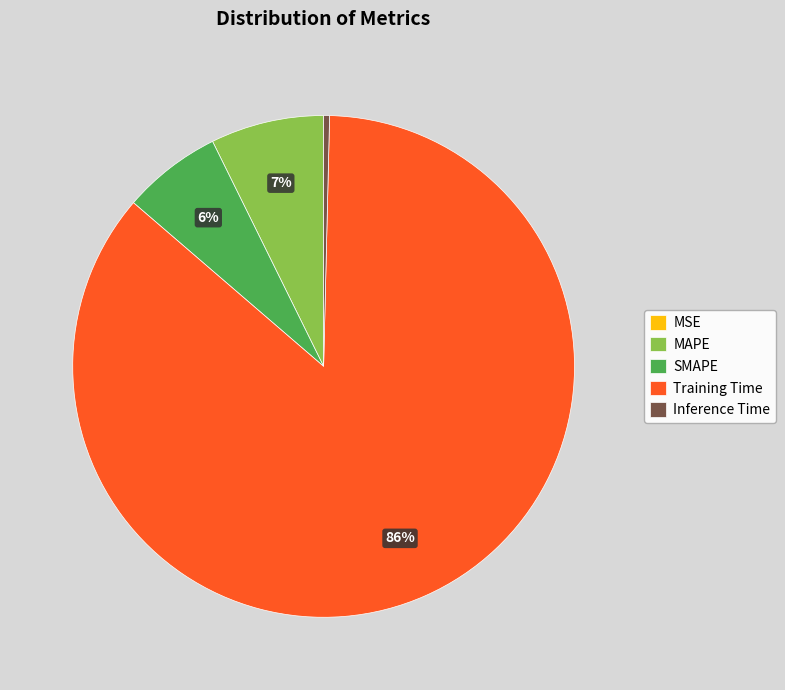

Does any single category account for the majority?

Yes